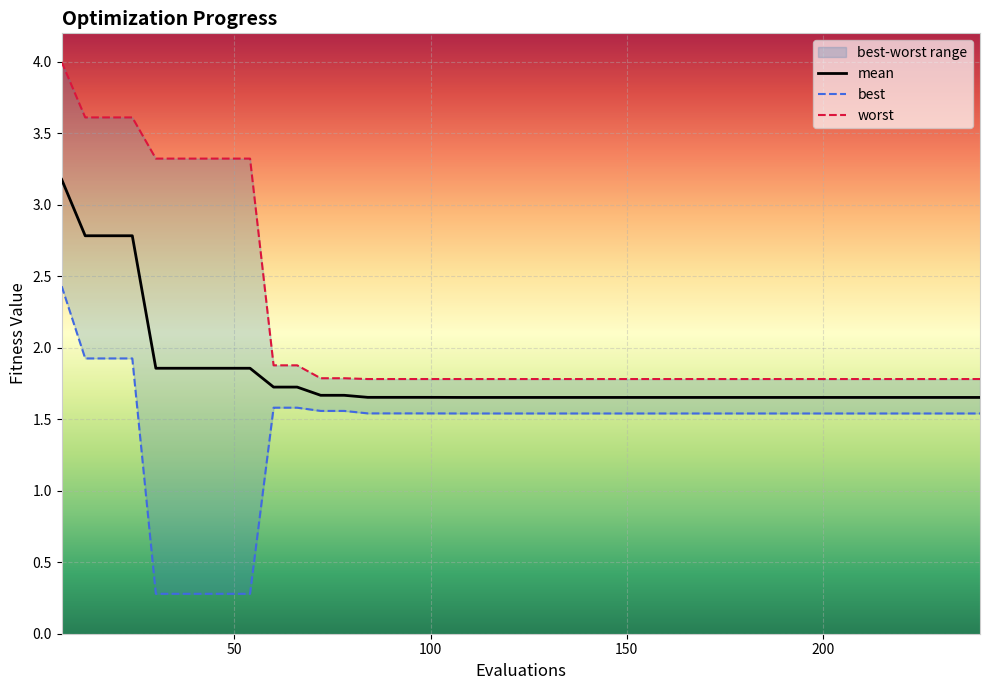

Which series changed the most between 126 and 186?

mean